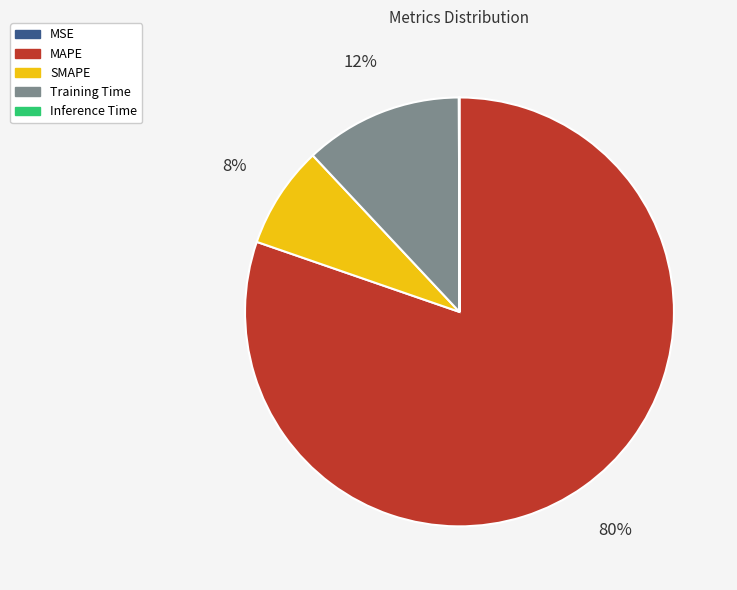

Which has a higher value, SMAPE or MAPE?

MAPE